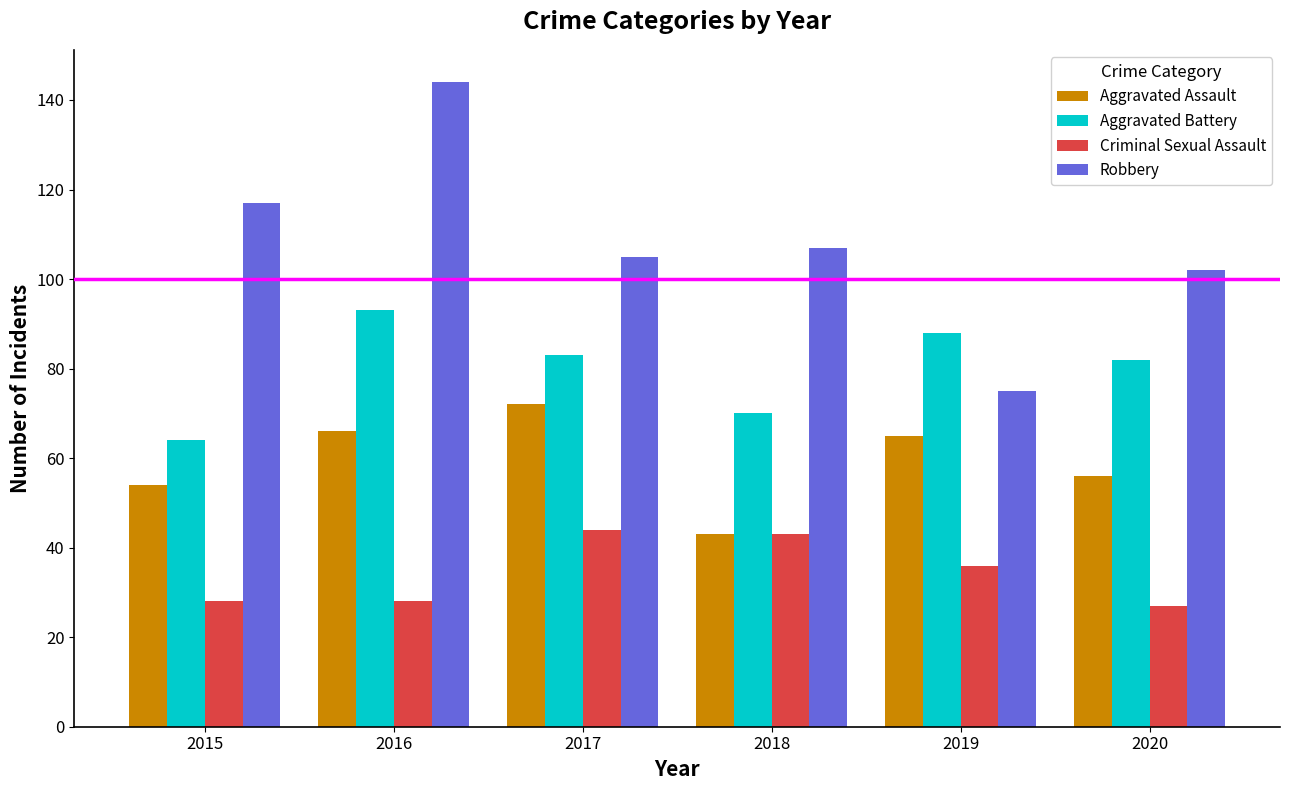

At which label does Robbery reach its minimum?

2019